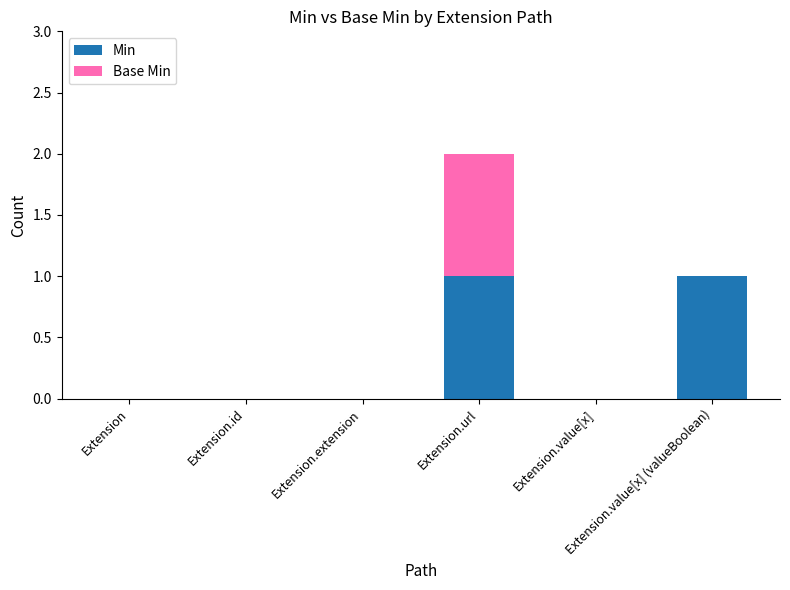

Does the chart contain stacked bars?

Yes